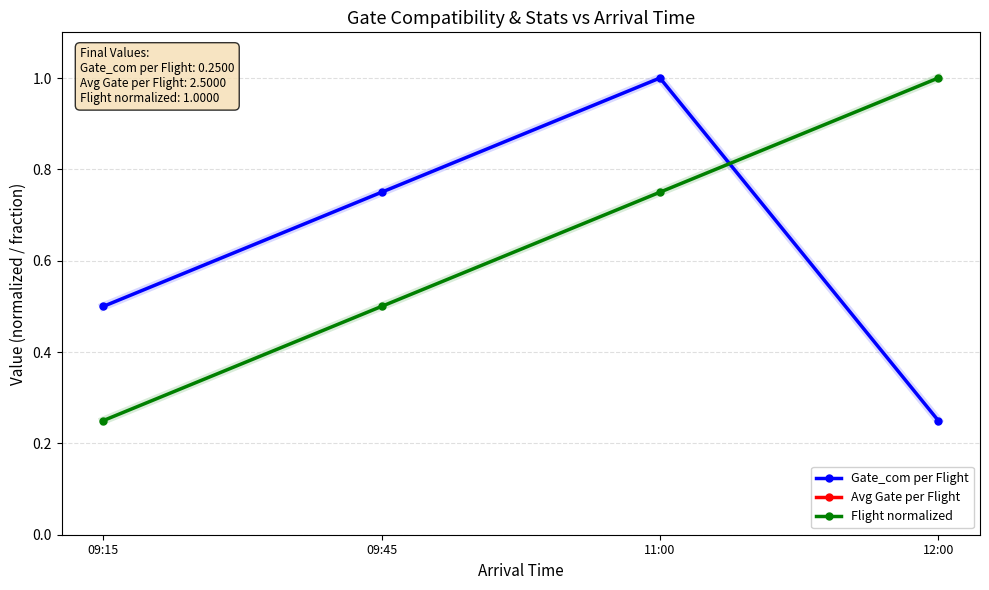

What are all the series names shown in the legend?

Gate_com per Flight, Avg Gate per Flight, Flight normalized